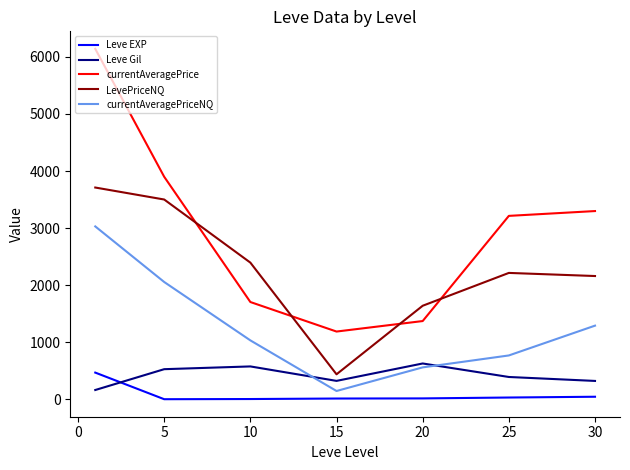

Which series has the largest total across all categories?

currentAveragePrice